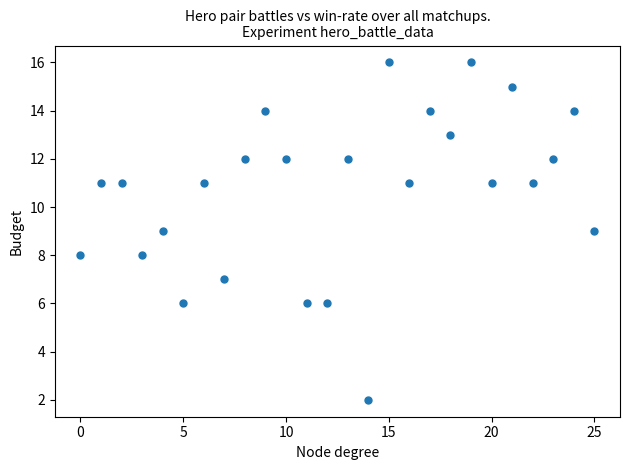

What is the range of Y values (max minus min)?

14